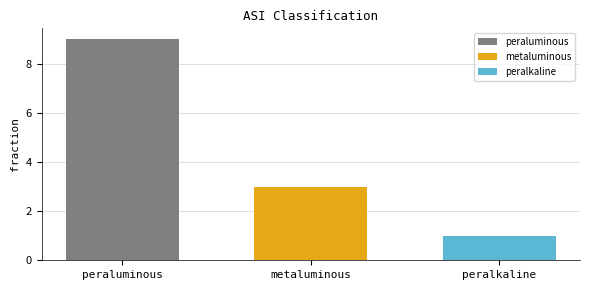

Rank the series by their maximum value, from highest to lowest.

peraluminous, metaluminous, peralkaline